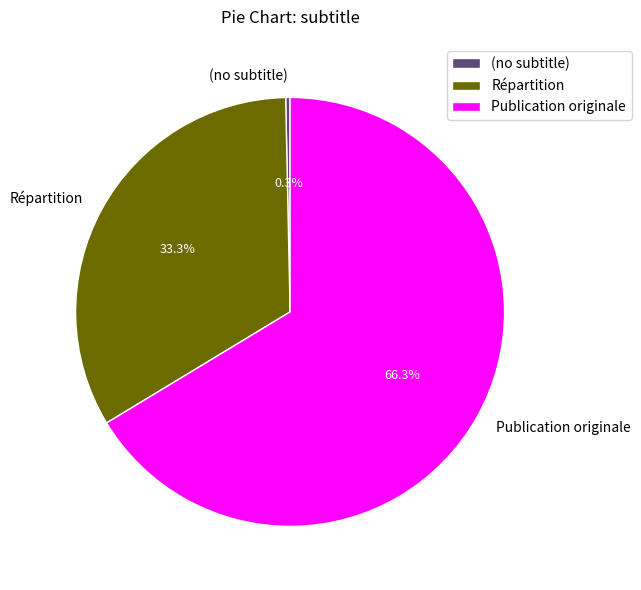

Count the number of slices in the pie.

3